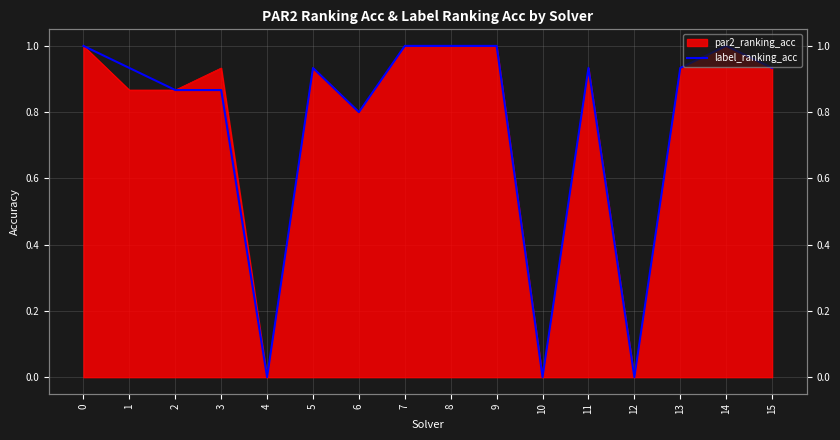

What is the change in value from 5 to 6?

-0.1